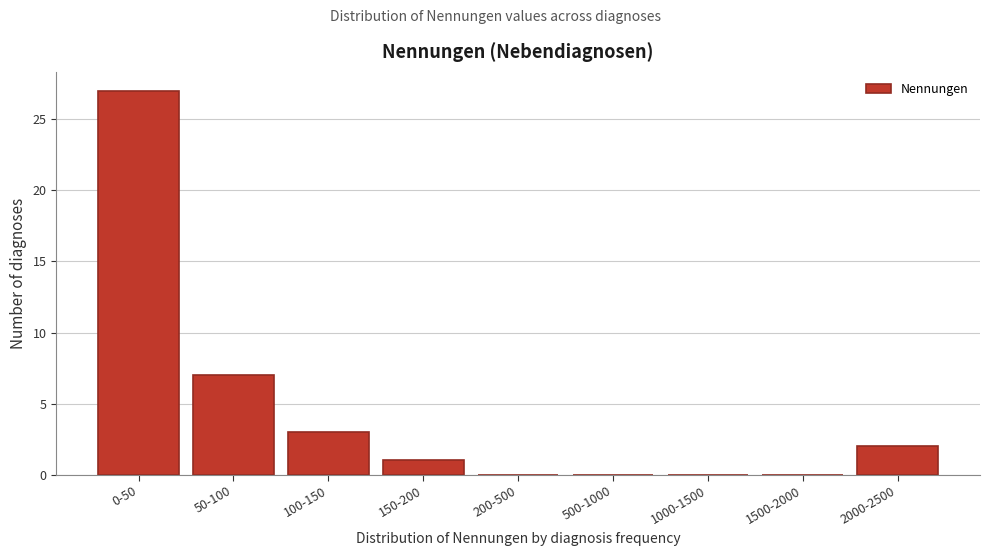

Reading right to left, list all the values displayed in this chart.

2000-2500=2	1500-2000=0	1000-1500=0	500-1000=0	200-500=0	150-200=1	100-150=3	50-100=7	0-50=27